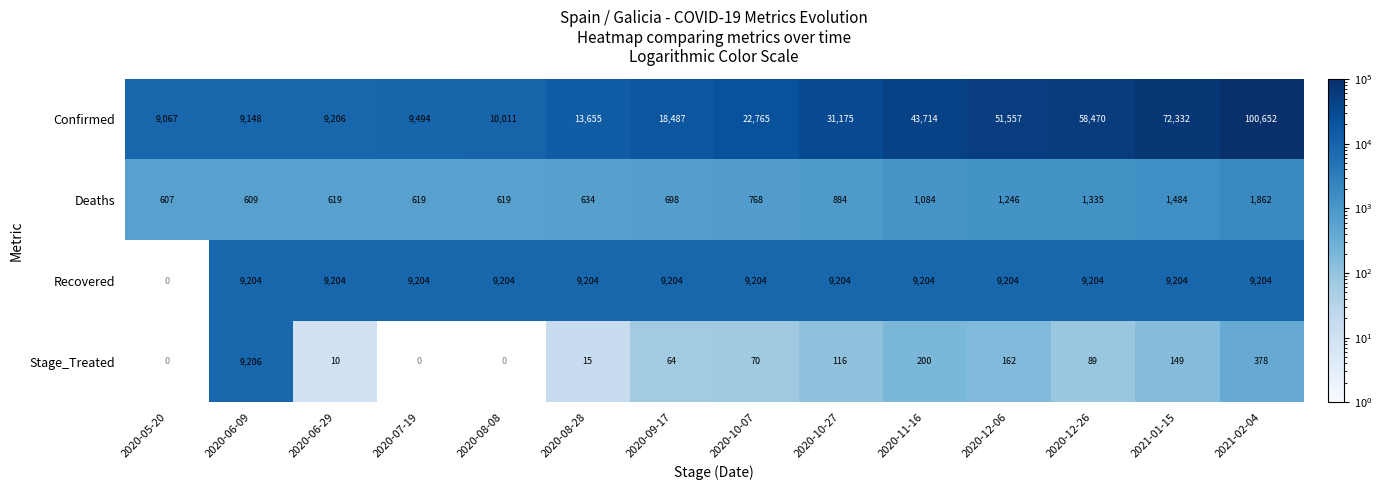

What is the total value across all series at 2021-02-04?

112096